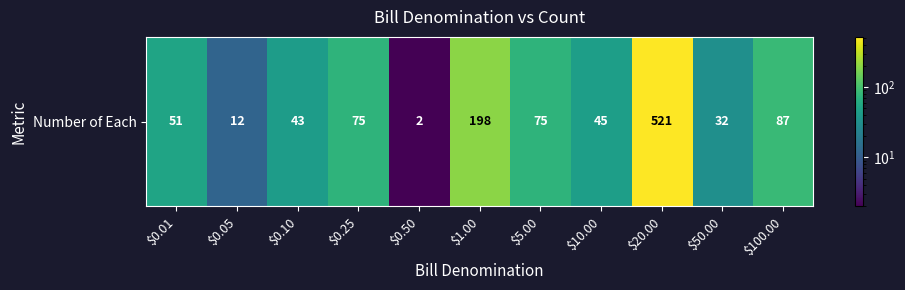

Which label corresponds to the smallest value in the chart?

$0.50